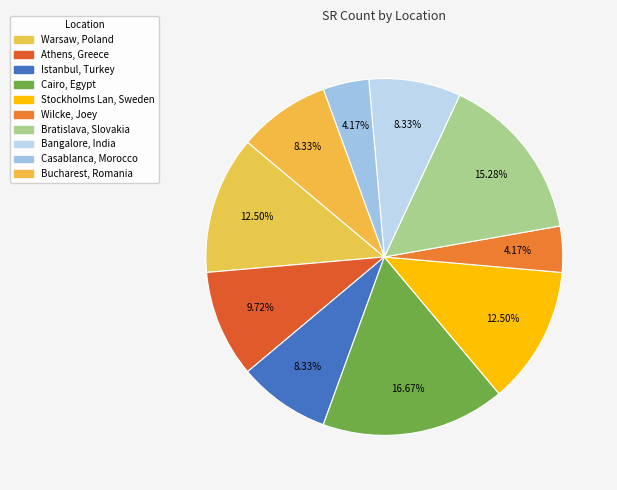

Is it true that Wilcke, Joey is 4% of the pie?

True